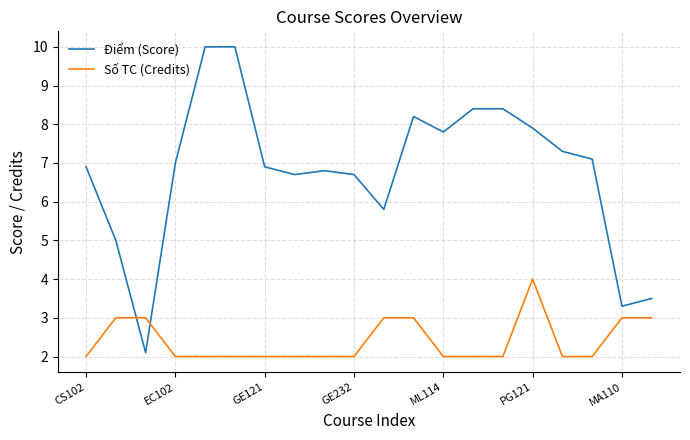

What is the difference between the maximum and minimum values in the Số TC (Credits) series?

2.0